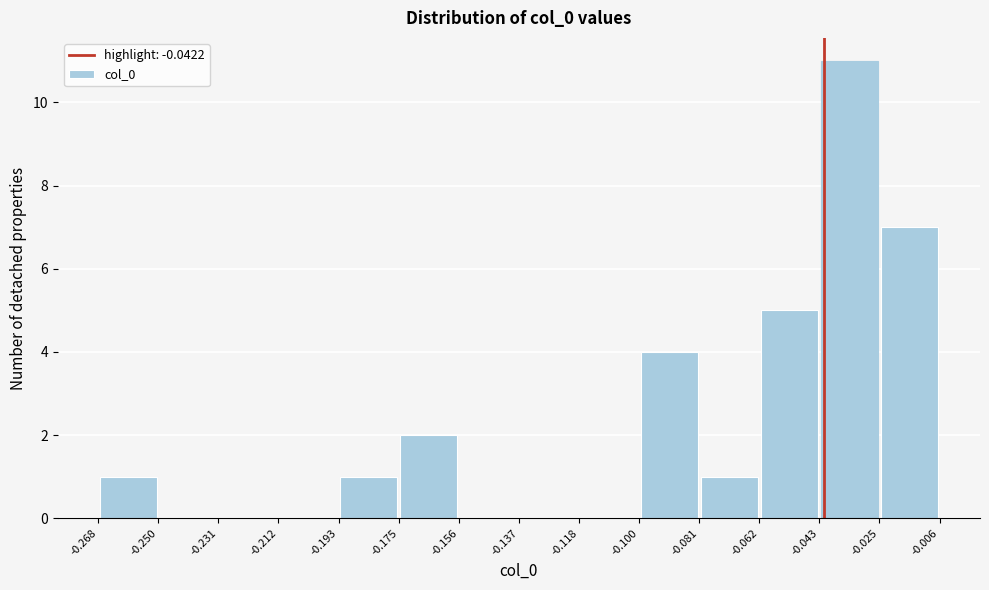

What is the height of the bar covering -0.100 to -0.081 on the x-axis? The values are not printed on the chart, so give them approximately, as read against the axis.

4